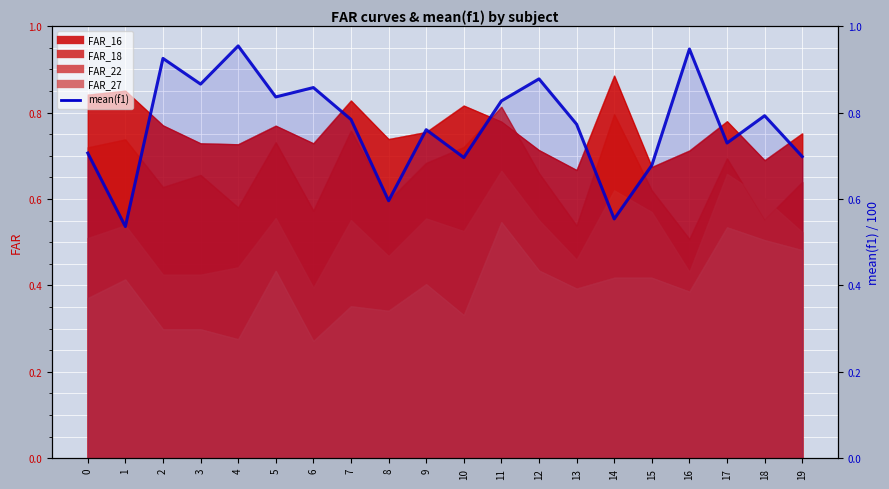

Reading left to right, list all the values displayed in this chart.

0=0.7	1=0.5	2=0.9	3=0.9	4=1.0	5=0.8	6=0.9	7=0.8	8=0.6	9=0.8	10=0.7	11=0.8	12=0.9	13=0.8	14=0.6	15=0.7	16=0.9	17=0.7	18=0.8	19=0.7